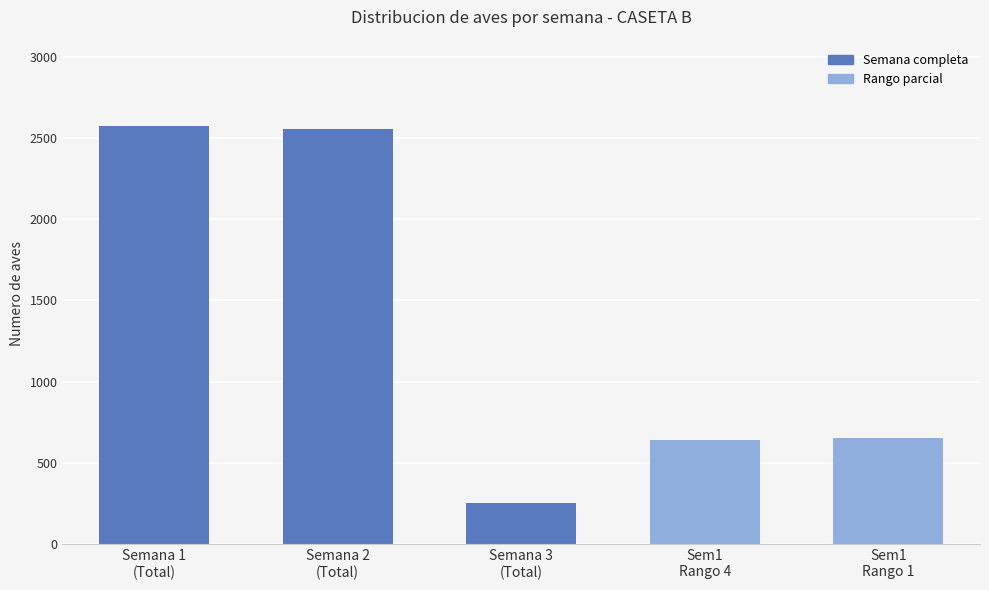

What is the change in value from Semana 2
(Total) to Sem1
Rango 4?

-1914